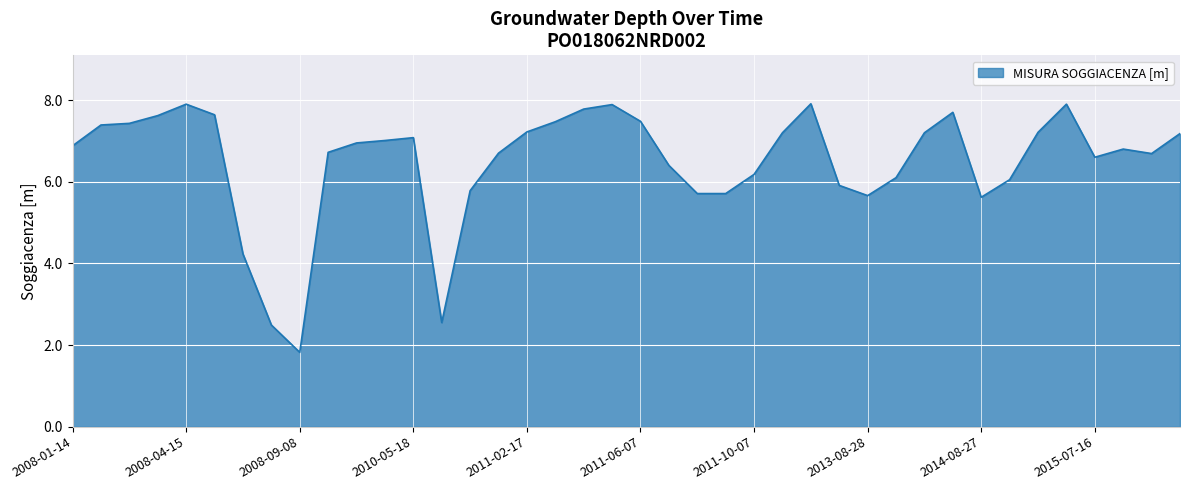

What is the minimum value shown in the chart?

1.8